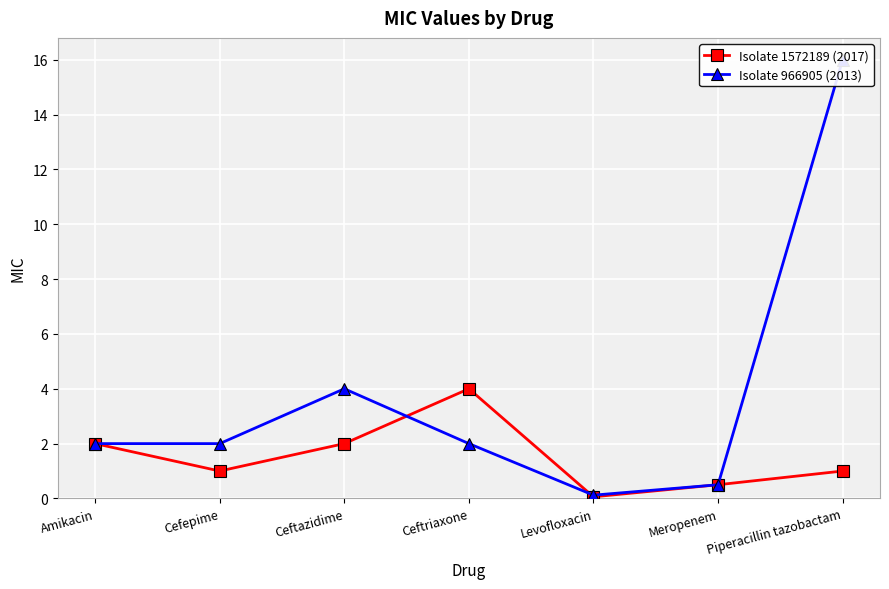

At Ceftriaxone, list the series in order from smallest to largest.

Isolate 966905 (2013), Isolate 1572189 (2017)